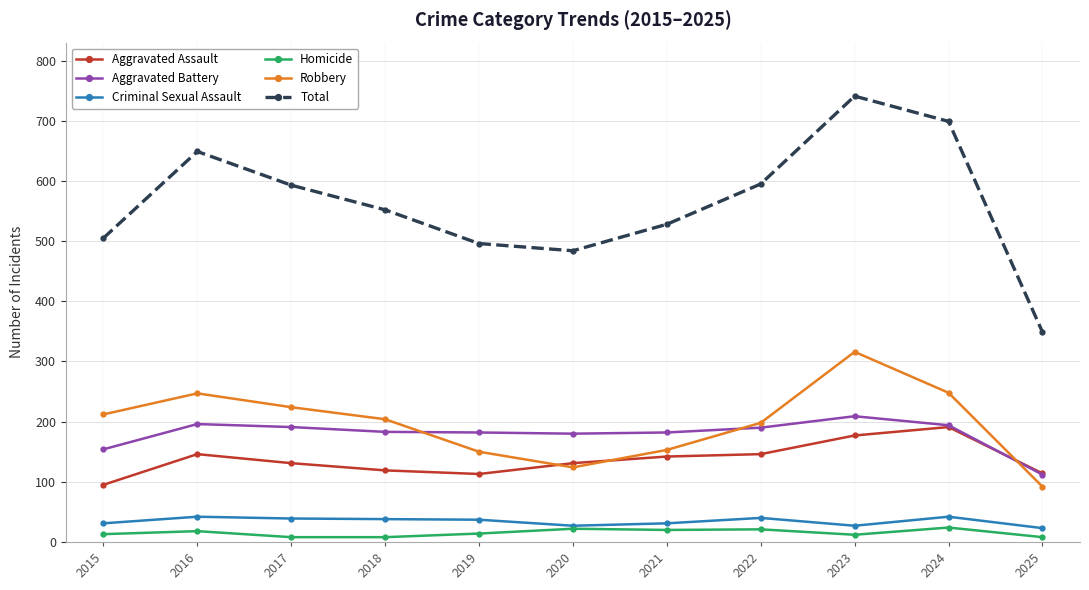

True or false: Criminal Sexual Assault and Robbery cross at least once.

False